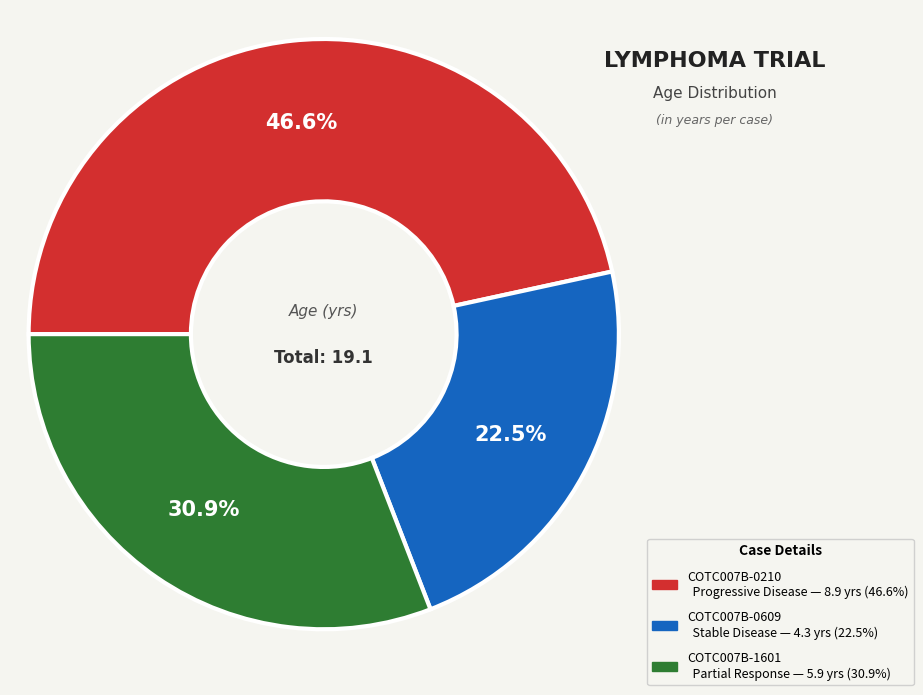

To the nearest percent, what is the difference between the largest and smallest slice percentages?

24%